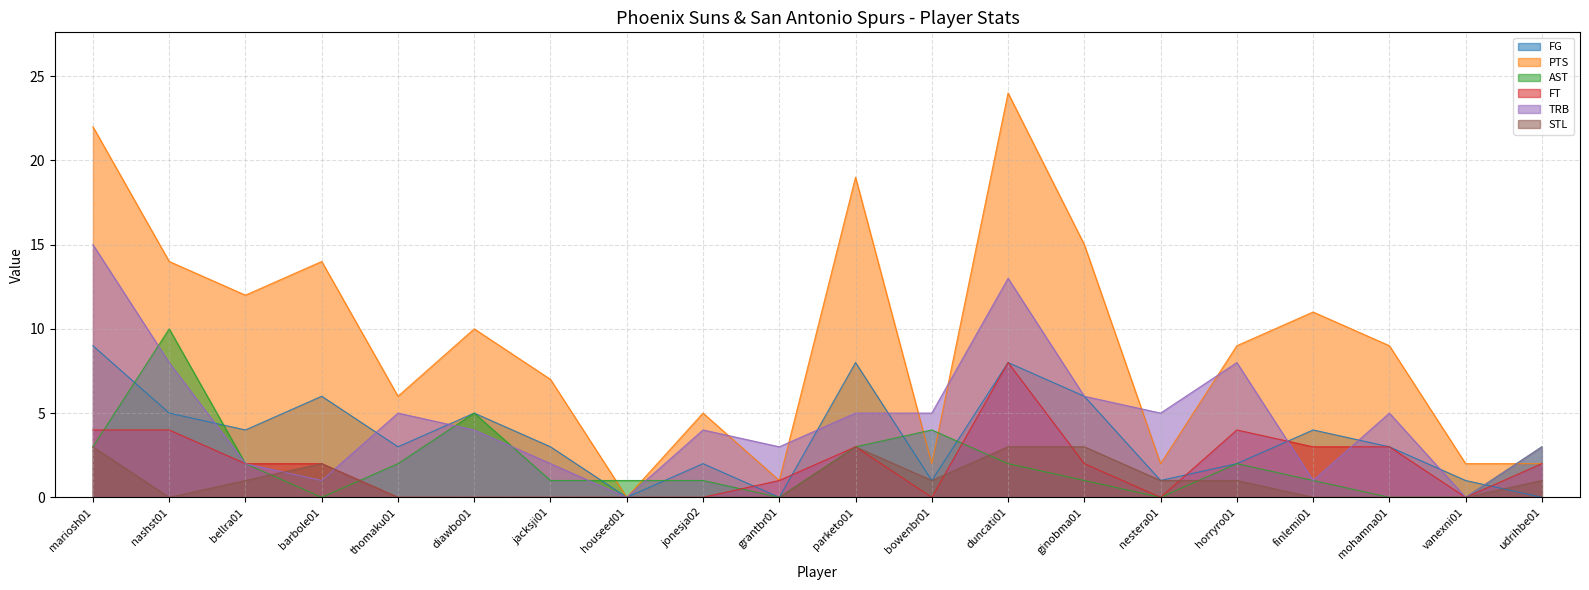

Which series has the widest spread of values?

PTS